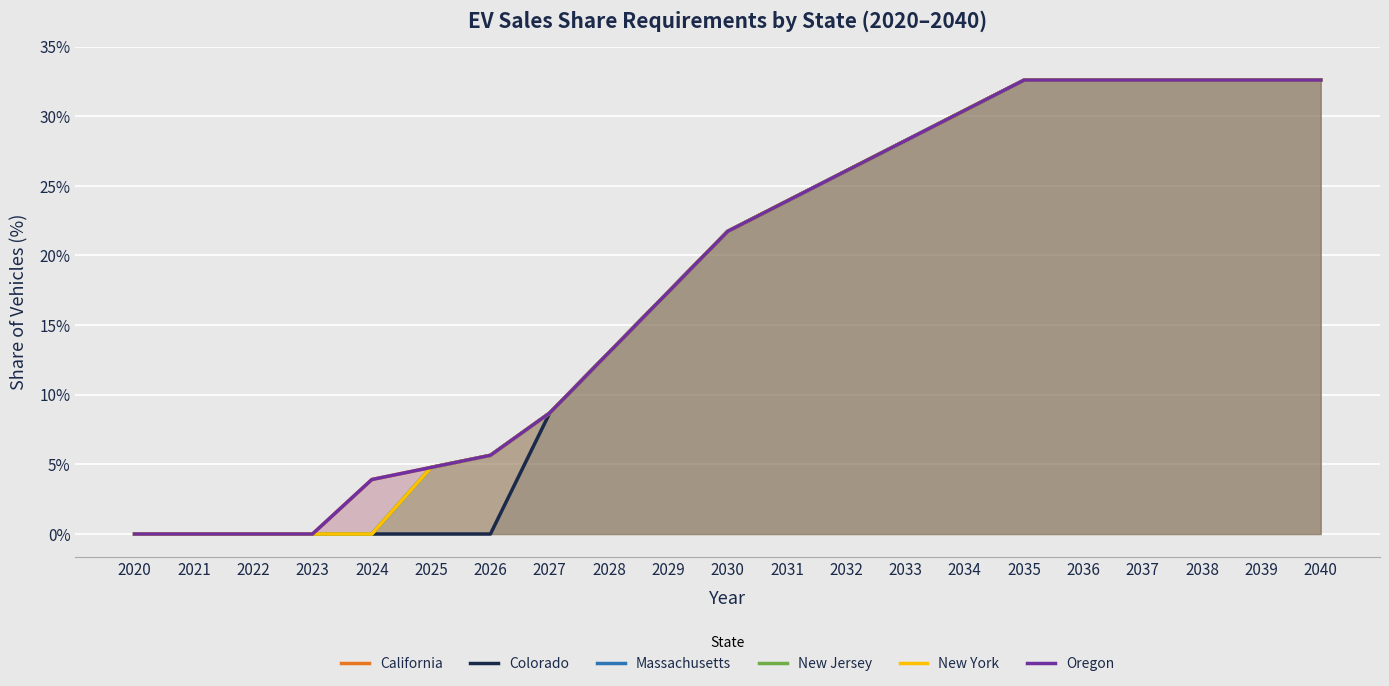

Reading left to right, extract all data points from this chart.

California: 2020=0.0	2021=0.0	2022=0.0	2023=0.0	2024=0.0	2025=0.0	2026=0.1	2027=0.1	2028=0.1	2029=0.2	2030=0.2	2031=0.2	2032=0.3	2033=0.3	2034=0.3	2035=0.3	2036=0.3	2037=0.3	2038=0.3	2039=0.3	2040=0.3
Colorado: 2020=0.0	2021=0.0	2022=0.0	2023=0.0	2024=0.0	2025=0.0	2026=0.0	2027=0.1	2028=0.1	2029=0.2	2030=0.2	2031=0.2	2032=0.3	2033=0.3	2034=0.3	2035=0.3	2036=0.3	2037=0.3	2038=0.3	2039=0.3	2040=0.3
Massachusetts: 2020=0.0	2021=0.0	2022=0.0	2023=0.0	2024=0.0	2025=0.0	2026=0.1	2027=0.1	2028=0.1	2029=0.2	2030=0.2	2031=0.2	2032=0.3	2033=0.3	2034=0.3	2035=0.3	2036=0.3	2037=0.3	2038=0.3	2039=0.3	2040=0.3
New Jersey: 2020=0.0	2021=0.0	2022=0.0	2023=0.0	2024=0.0	2025=0.0	2026=0.1	2027=0.1	2028=0.1	2029=0.2	2030=0.2	2031=0.2	2032=0.3	2033=0.3	2034=0.3	2035=0.3	2036=0.3	2037=0.3	2038=0.3	2039=0.3	2040=0.3
New York: 2020=0.0	2021=0.0	2022=0.0	2023=0.0	2024=0.0	2025=0.0	2026=0.1	2027=0.1	2028=0.1	2029=0.2	2030=0.2	2031=0.2	2032=0.3	2033=0.3	2034=0.3	2035=0.3	2036=0.3	2037=0.3	2038=0.3	2039=0.3	2040=0.3
Oregon: 2020=0.0	2021=0.0	2022=0.0	2023=0.0	2024=0.0	2025=0.0	2026=0.1	2027=0.1	2028=0.1	2029=0.2	2030=0.2	2031=0.2	2032=0.3	2033=0.3	2034=0.3	2035=0.3	2036=0.3	2037=0.3	2038=0.3	2039=0.3	2040=0.3